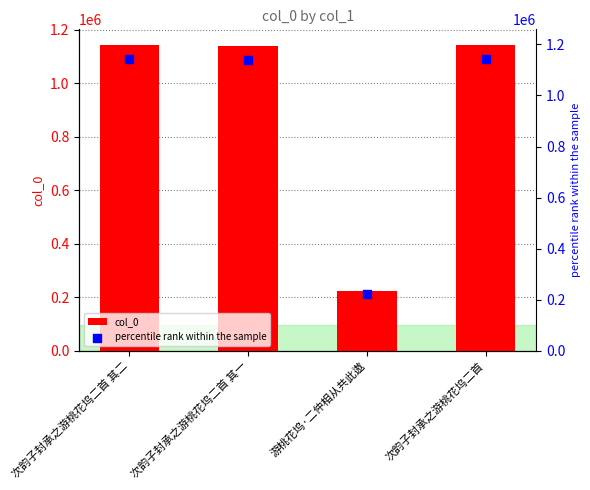

What is the total value across all series at 次韵子封承之游桃花坞二首?

2288922